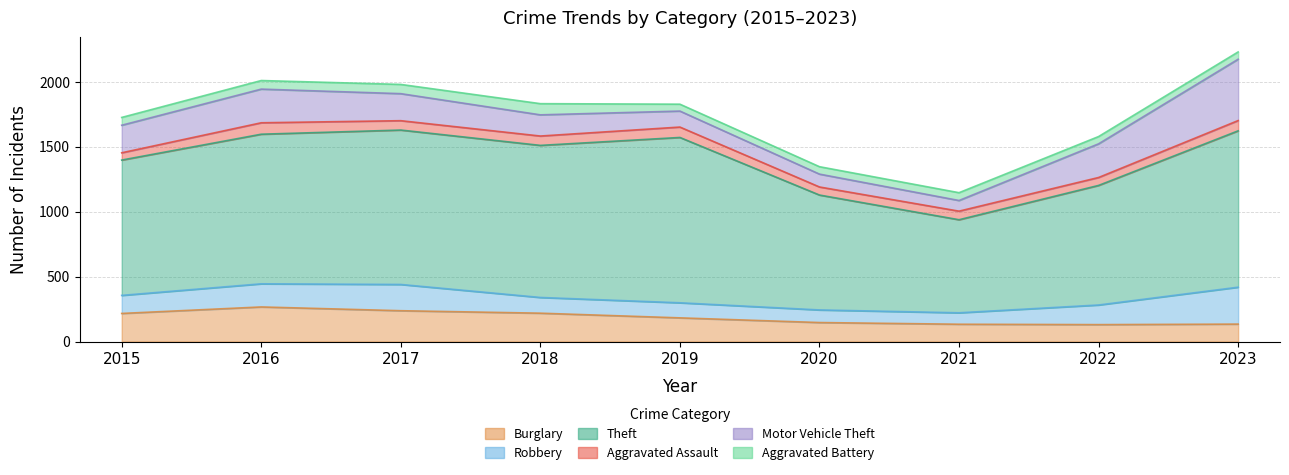

What is the average value of the Burglary series?

185